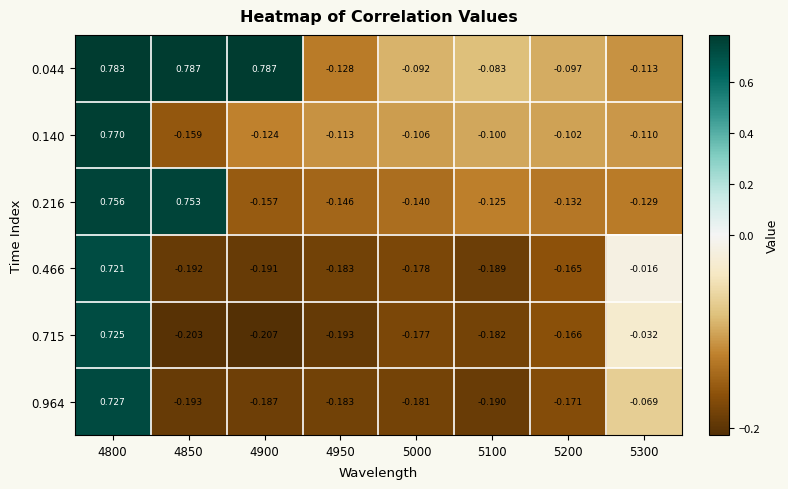

Is the value of 0.715 at 4900 greater than the value of 0.140 at 4950?

No